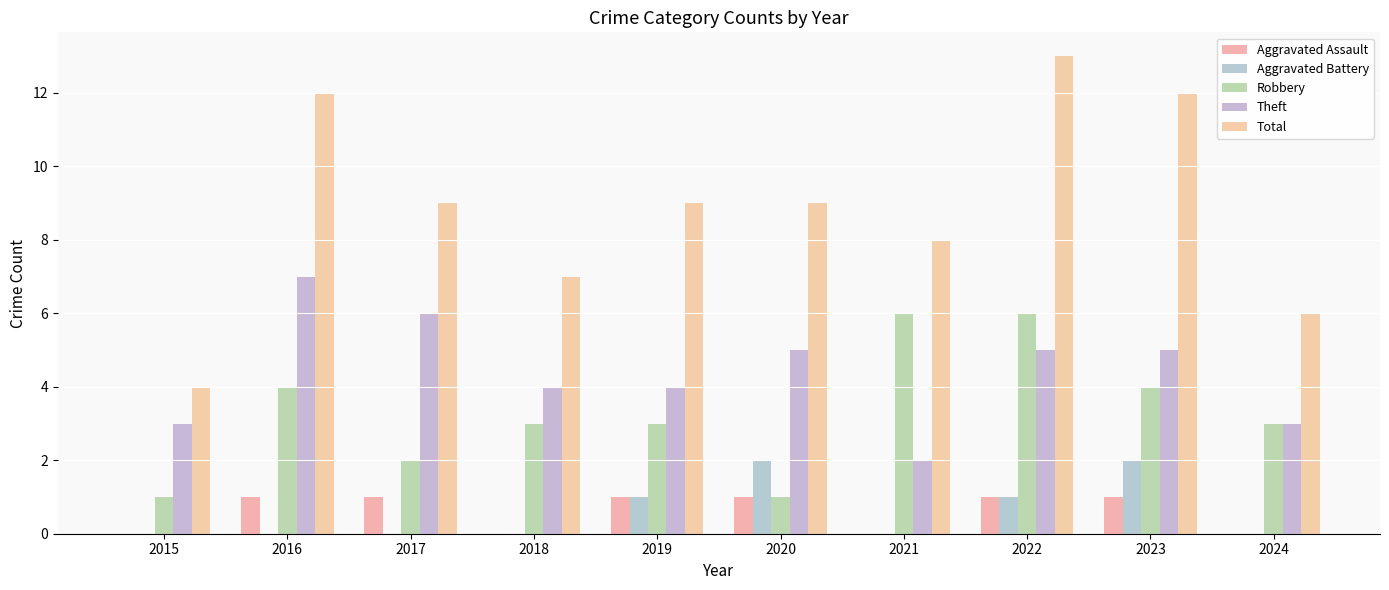

Where does the Theft series first go above 5?

2016